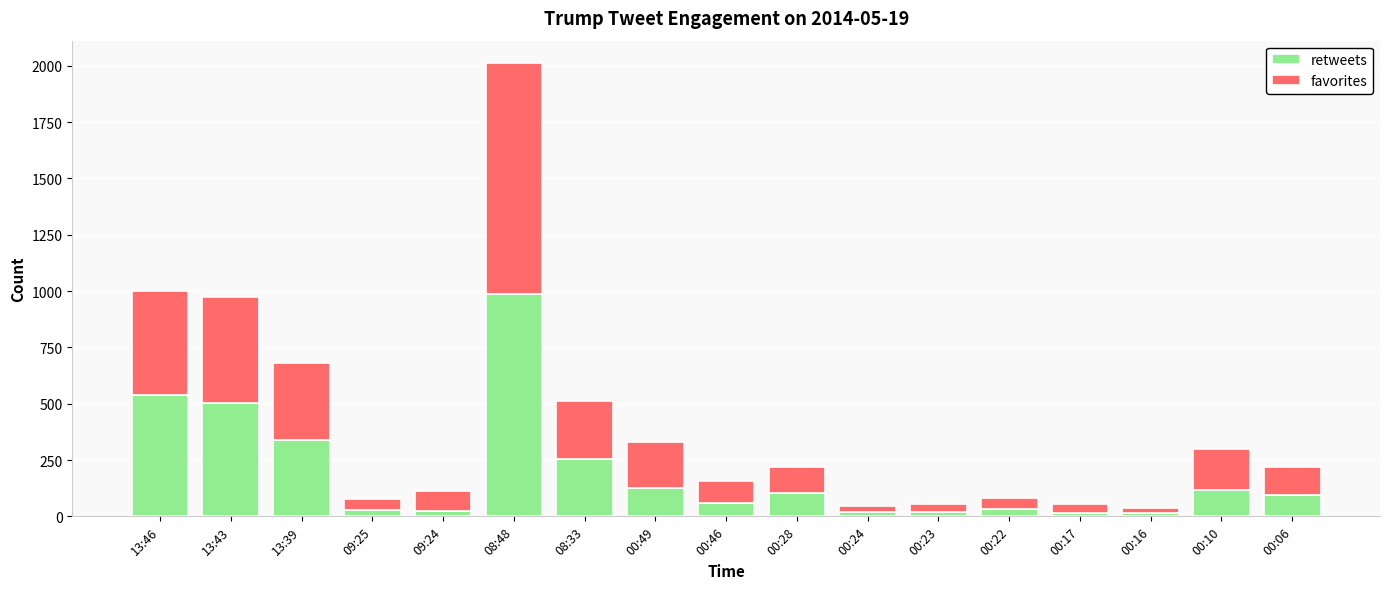

What is the sum of all retweets values?

3273